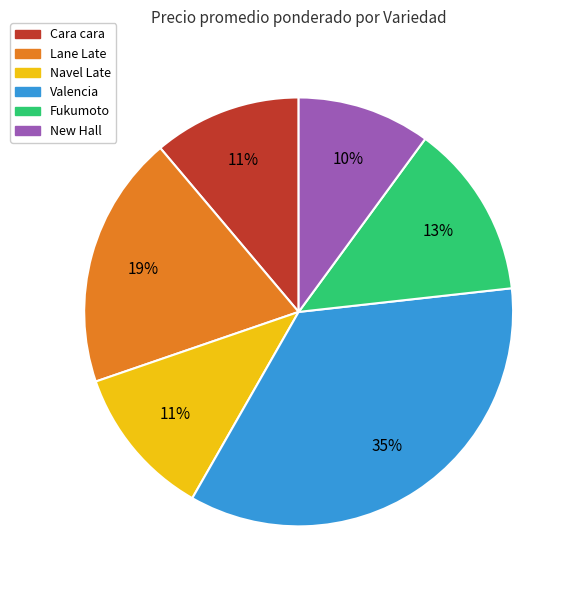

What is the ratio of the value at Navel Late to the value at Cara cara?

1.0